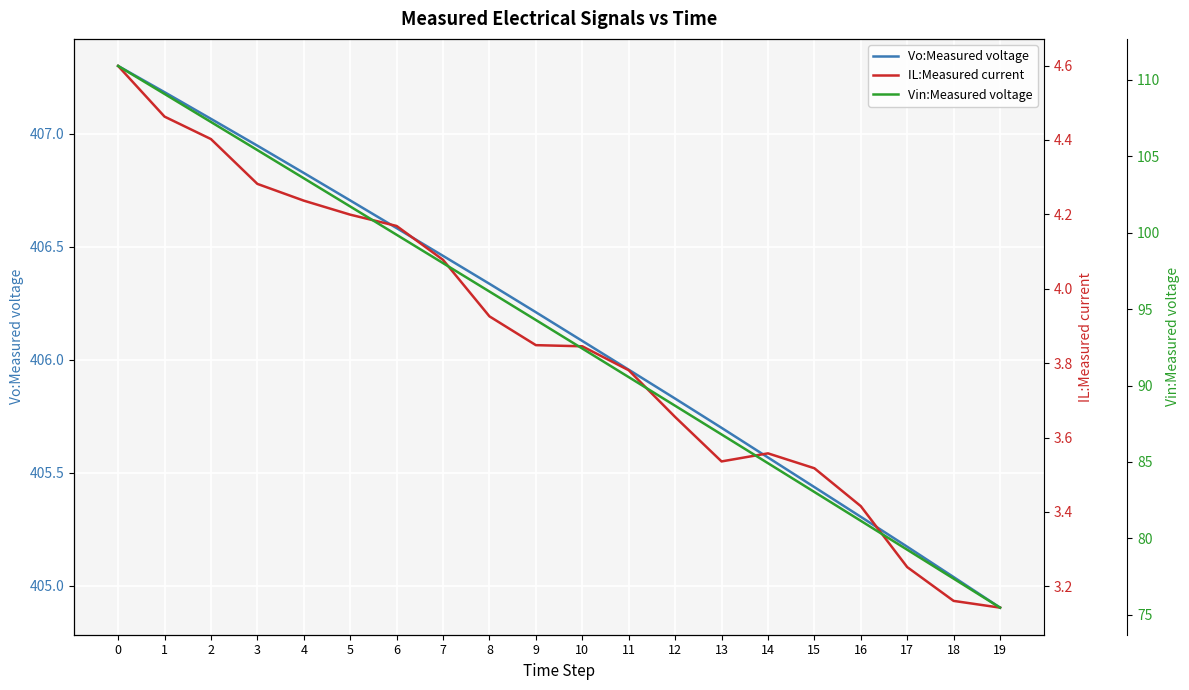

Which series has the widest spread of values?

Vin:Measured voltage